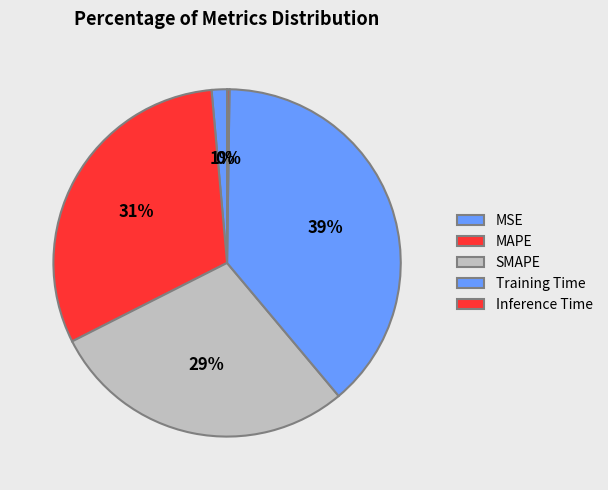

Rank the categories by value from highest to lowest.

Training Time, MAPE, SMAPE, MSE, Inference Time